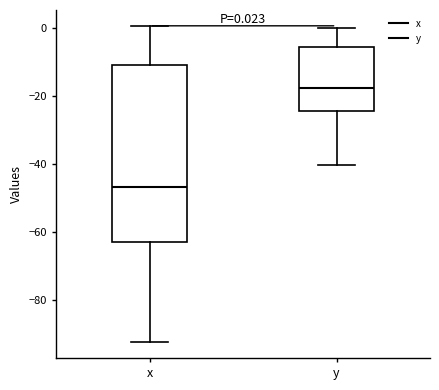

Which box's median line is the lowest?

x